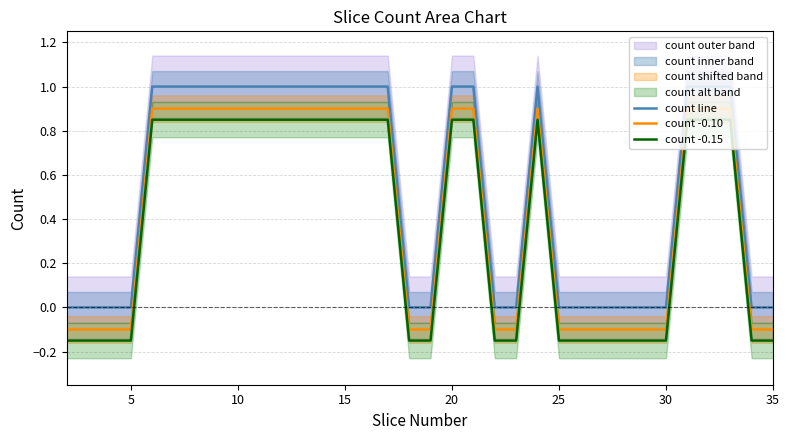

How many values in count -0.10 are below zero?

16